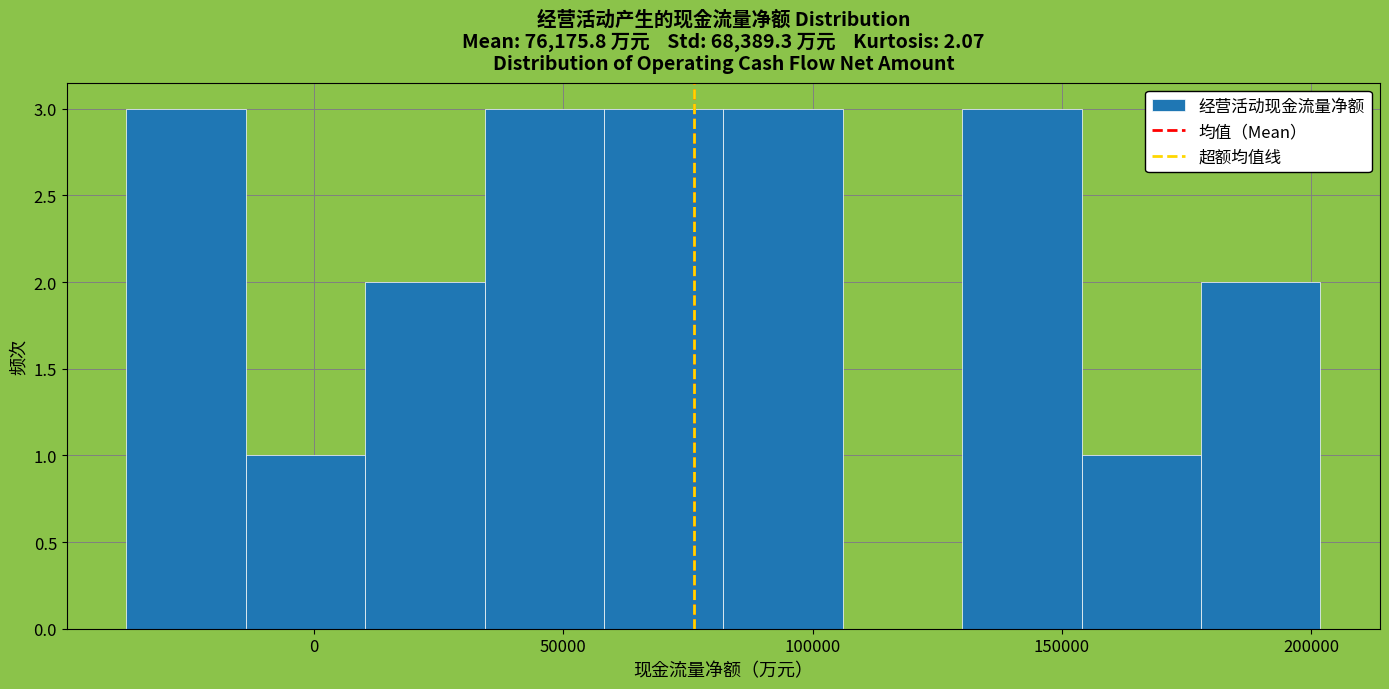

How tall is the bar that spans -40000 to -15000 on the x-axis? Neither the bar edges nor the heights are printed on the chart, so give them approximately, as read against the axes.

3